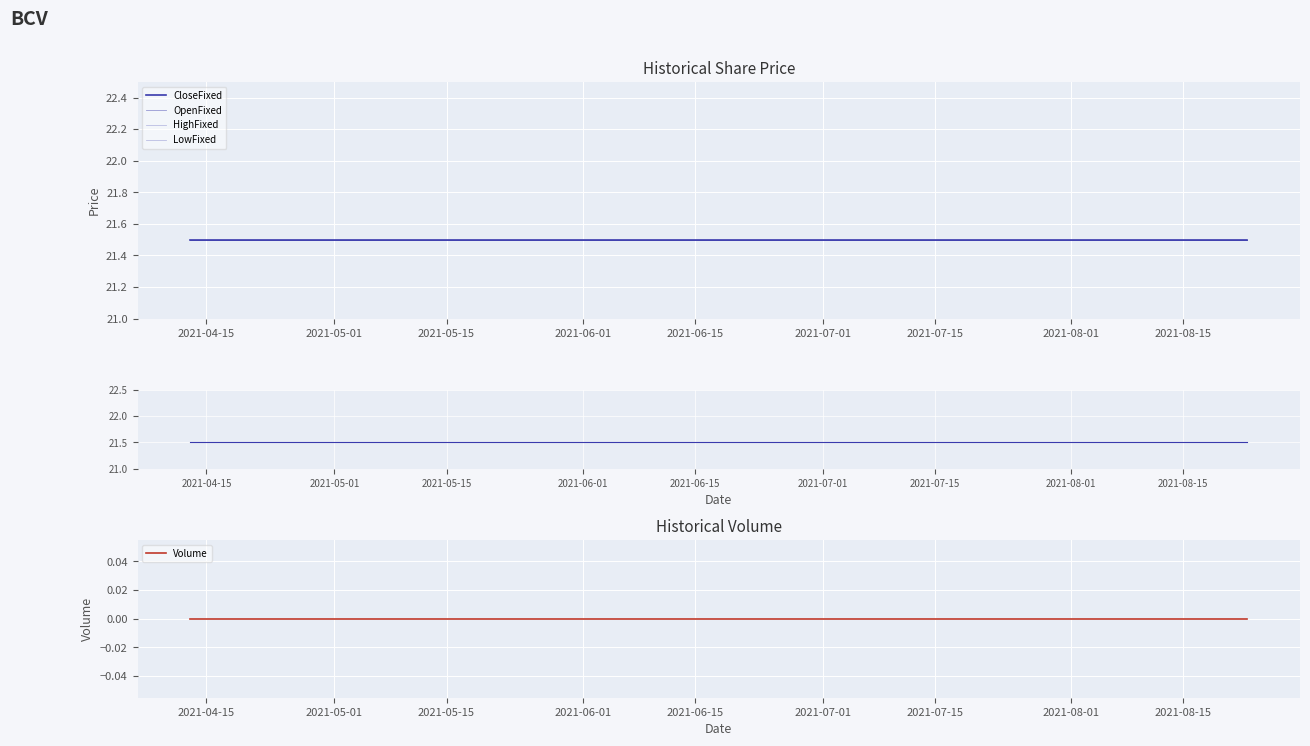

At how many categories does at least one series exceed 8?

20